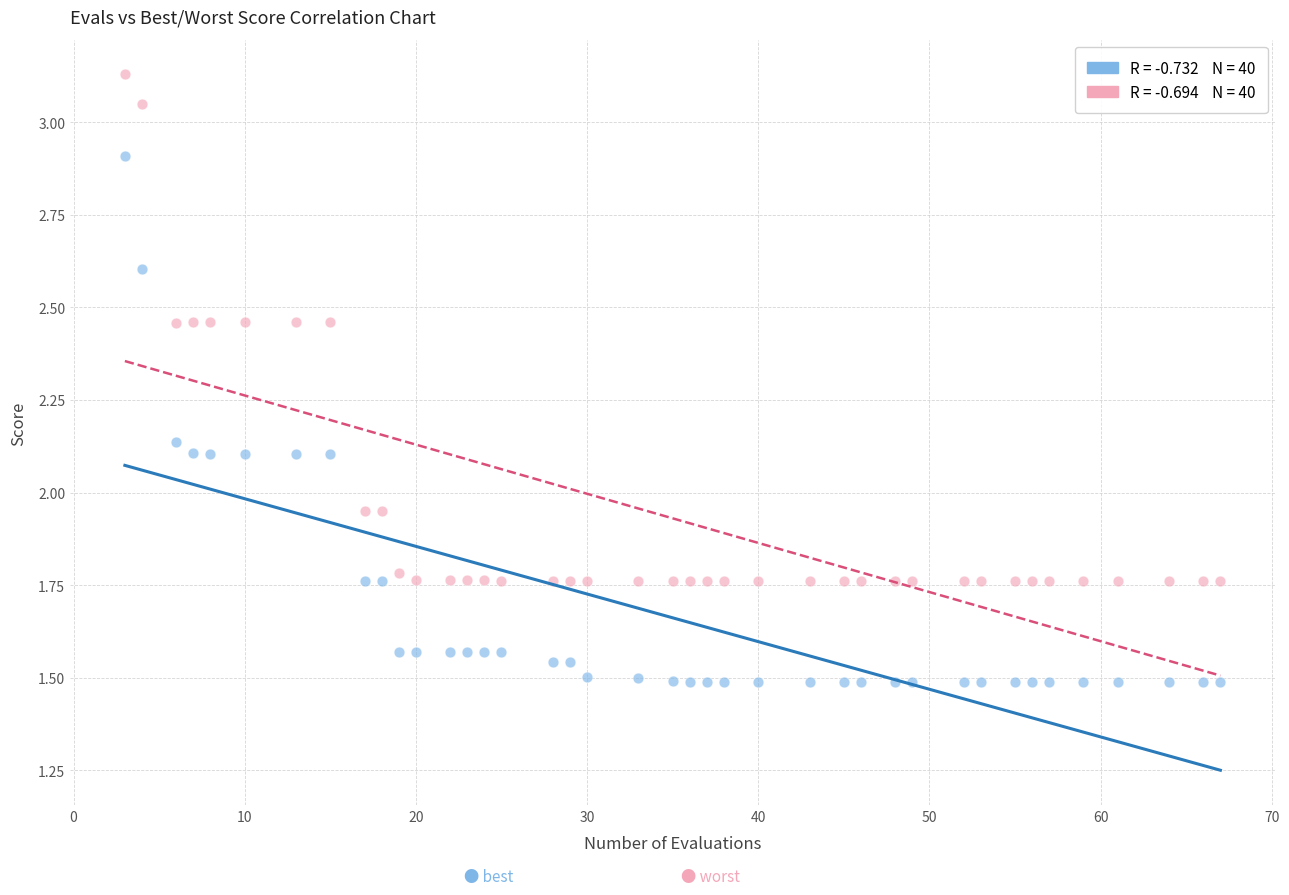

Across all data points, what is the range of X values (max minus min)?

64.0